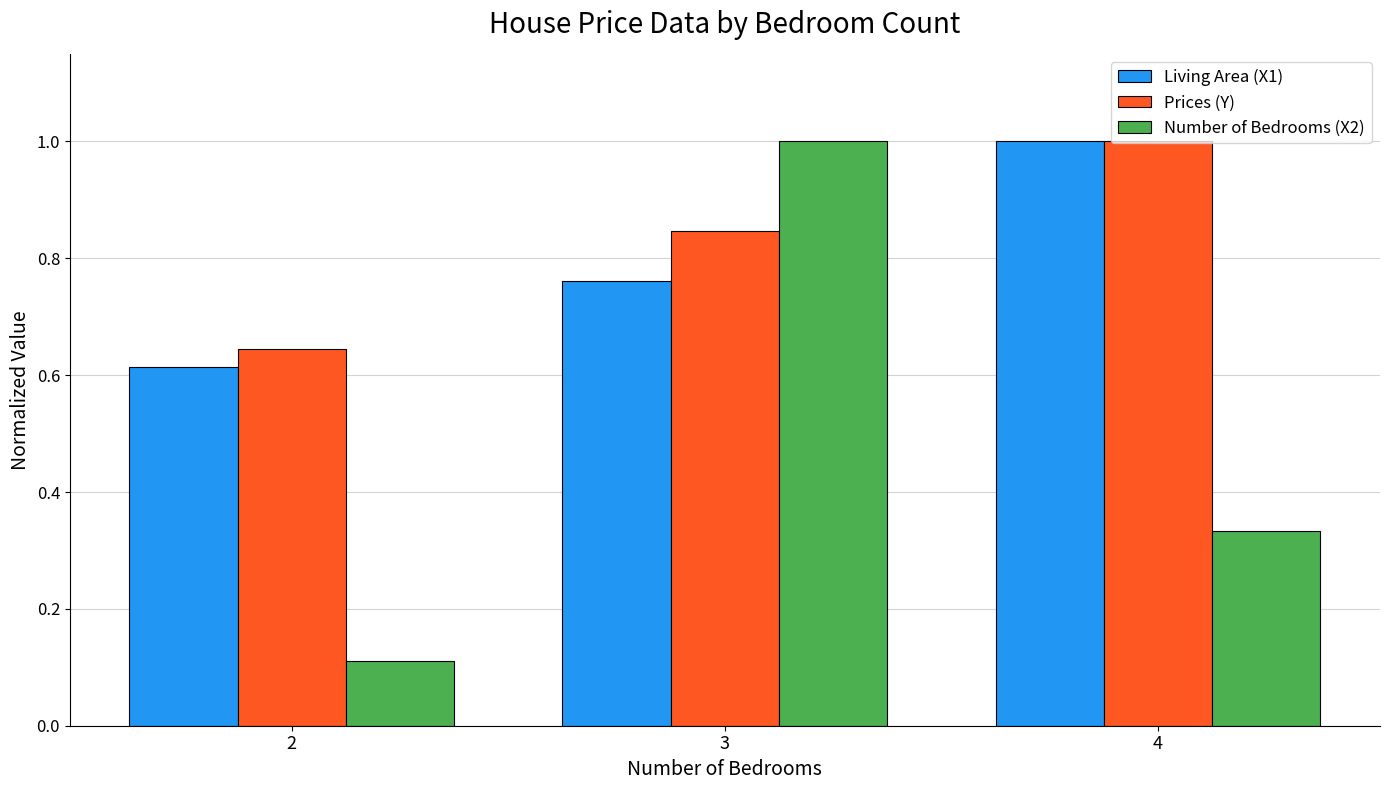

What is the sum of all Living Area (X1) values?

2.4